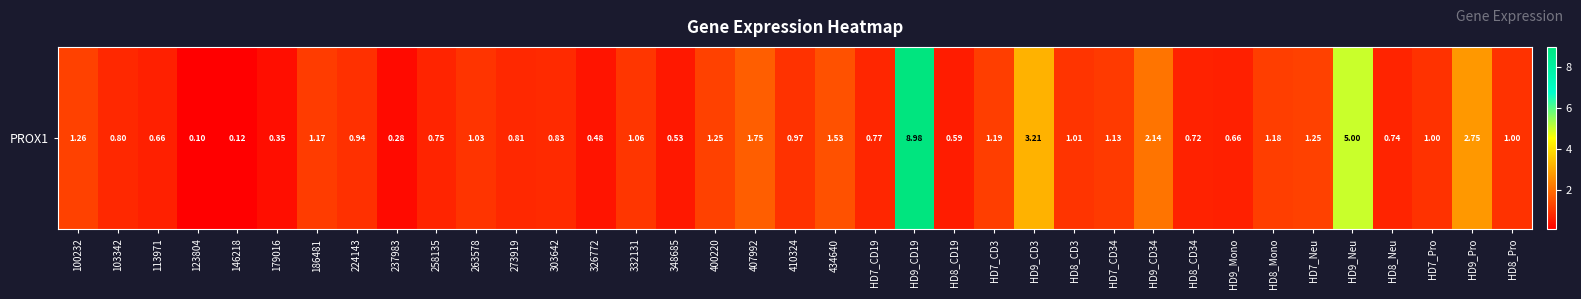

What is the sum of the values at HD9_CD19 and HD8_CD19?

9.6